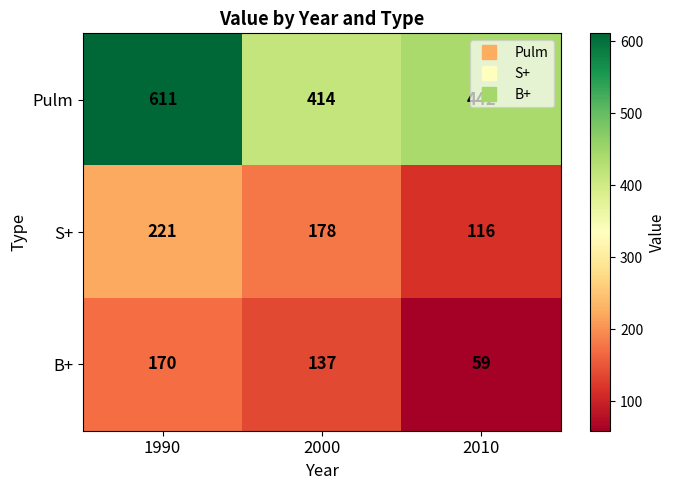

At which label is S+ closest to 168?

2000